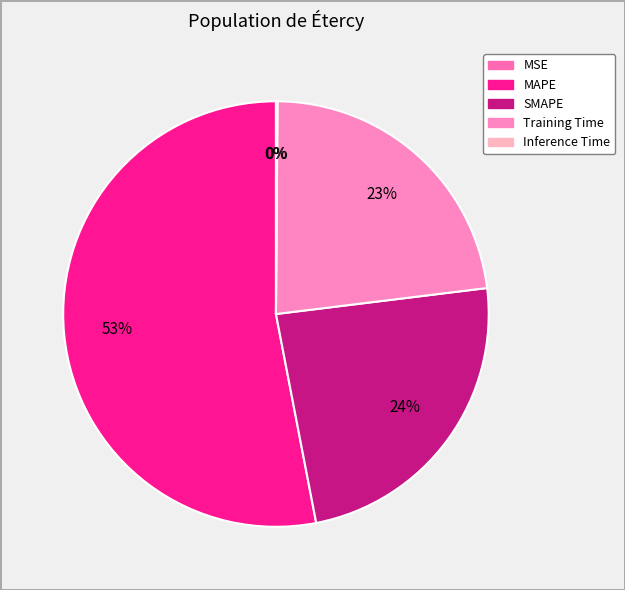

Is MAPE the majority of the pie?

Yes